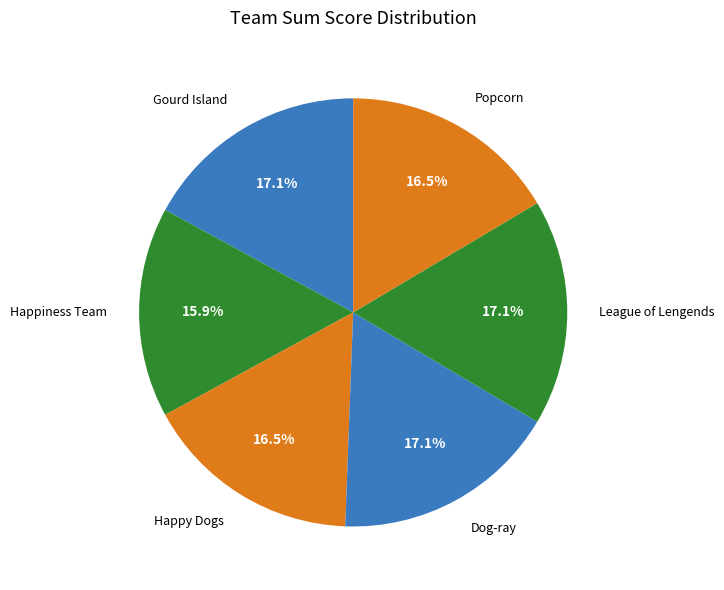

To the nearest percent, what is the average slice percentage?

17%